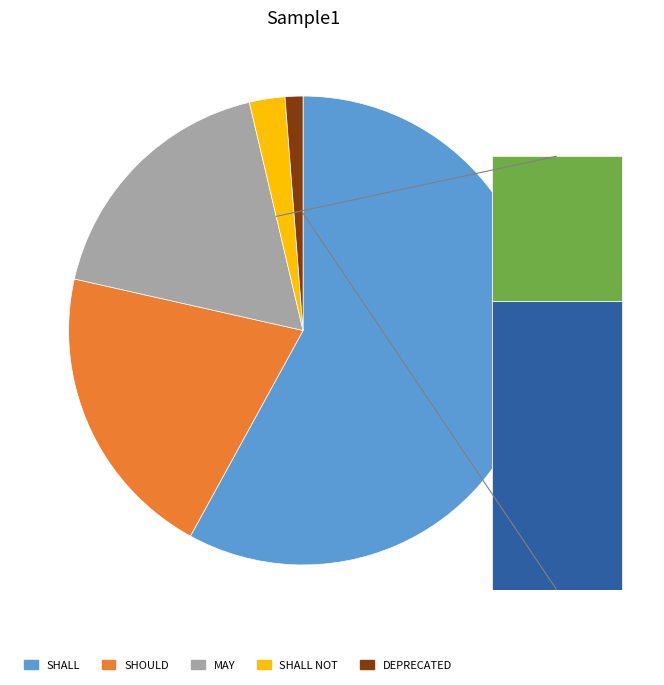

How many slices are in this pie chart?

5